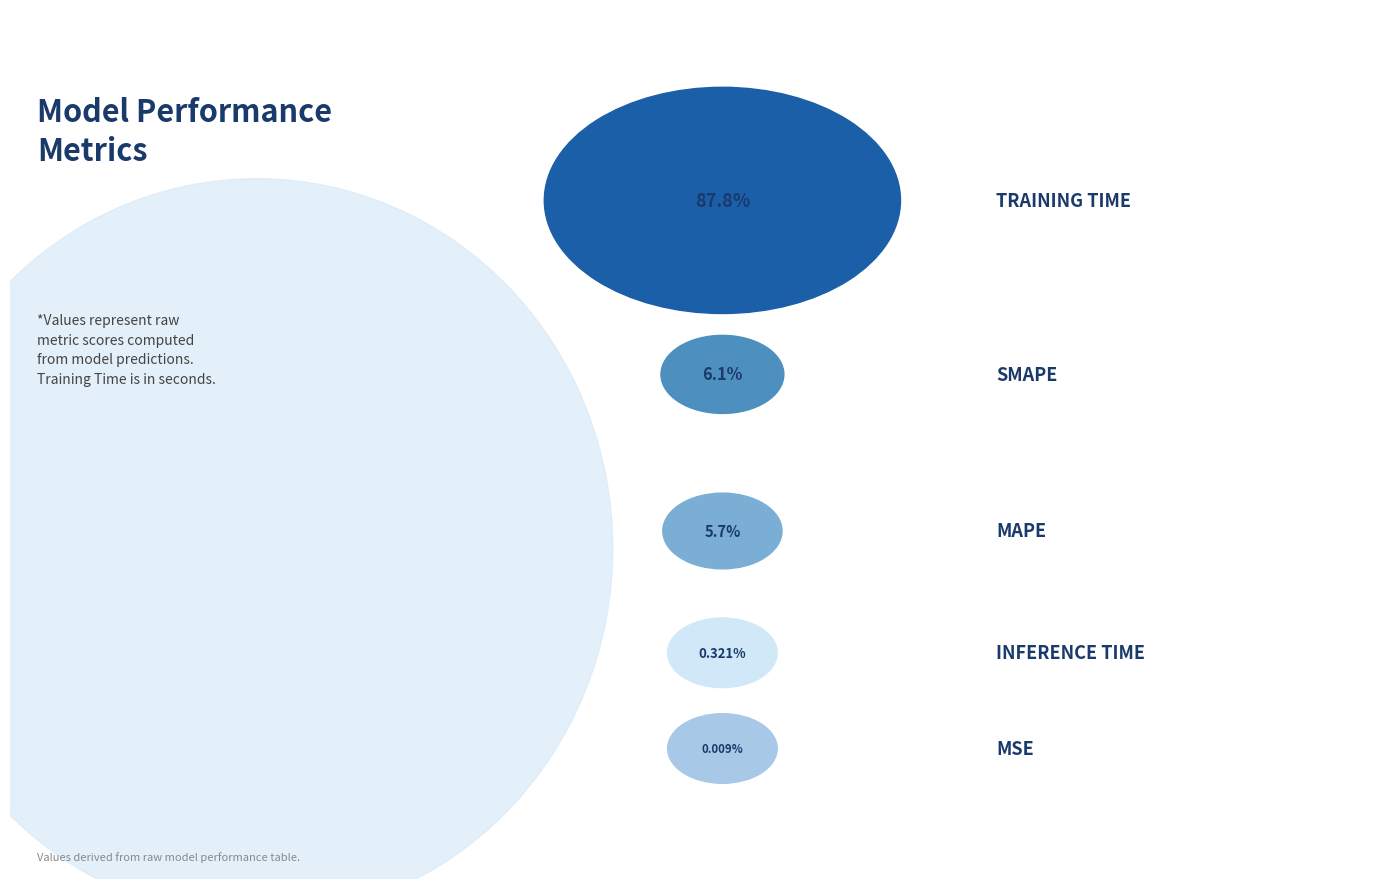

Which has a higher value, MAPE or Inference Time?

MAPE